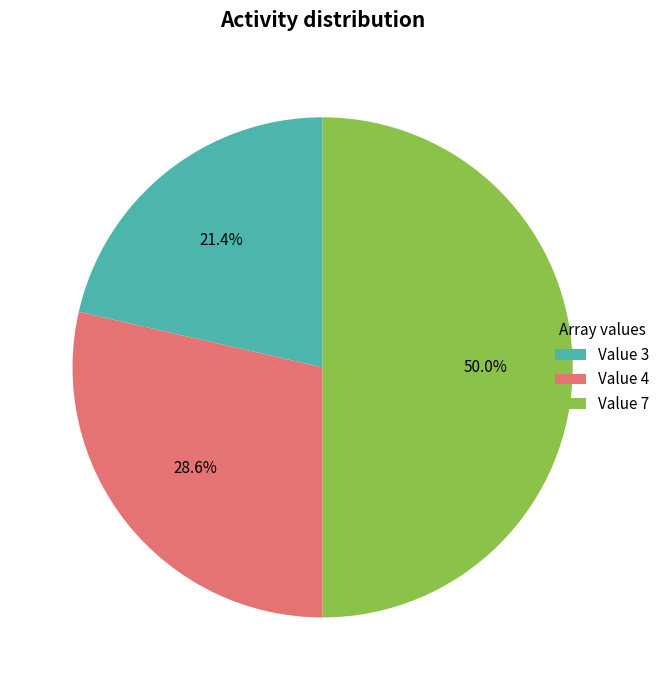

How many segments does this pie chart have?

3